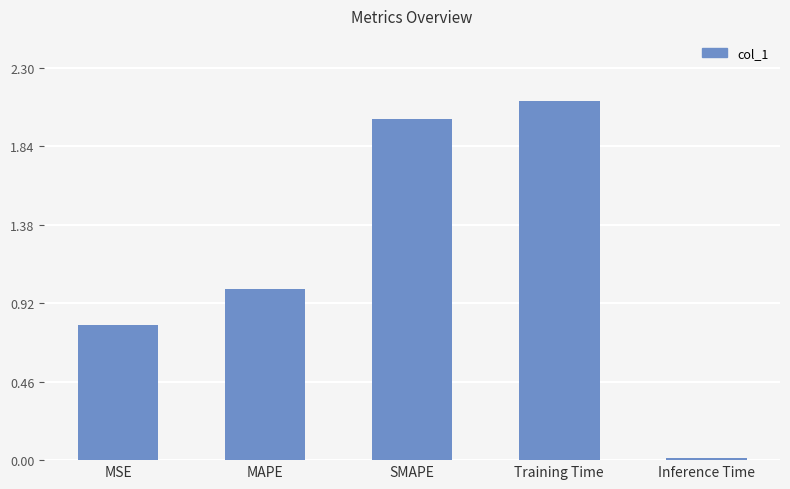

What is the difference between the values at SMAPE and MSE?

1.2